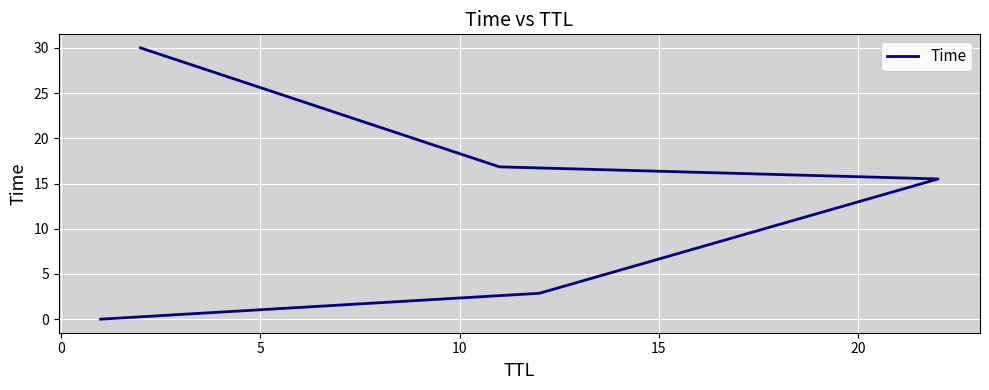

True or false: there are more than 0 points higher than both neighbors.

False